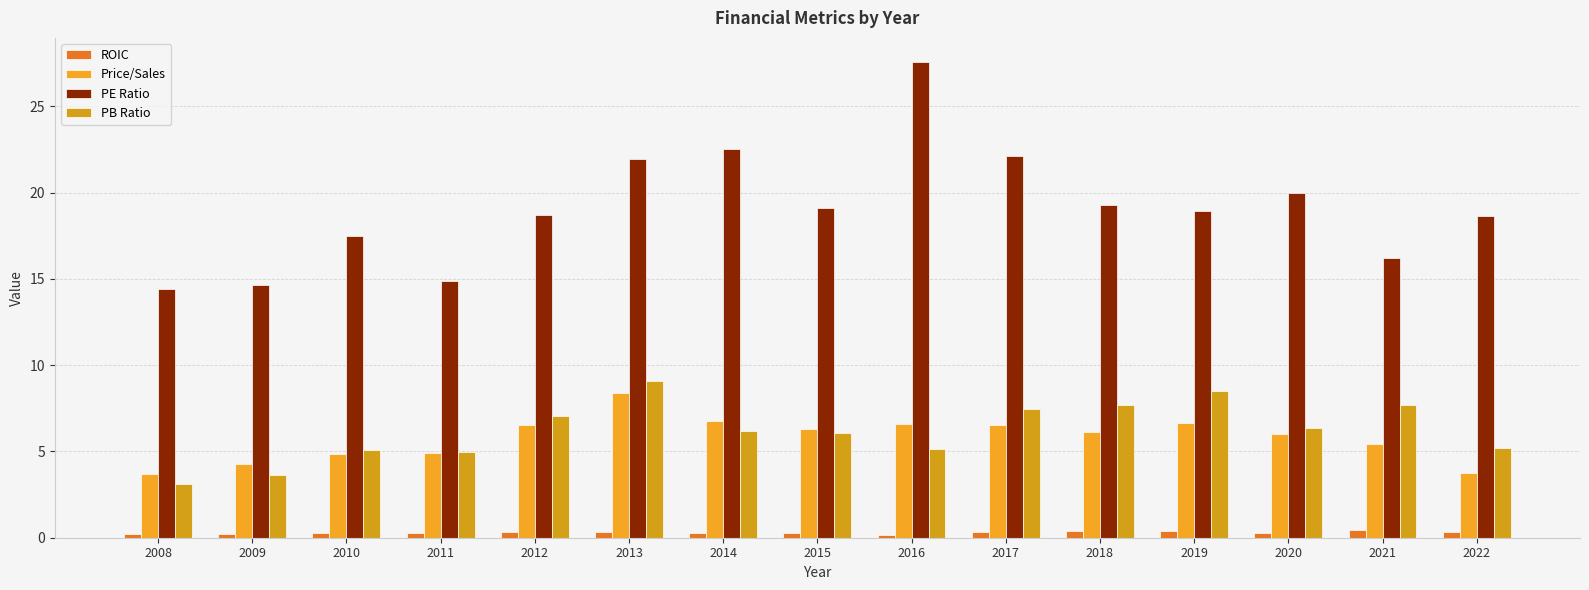

Which category has the highest value in the PE Ratio series?

2016